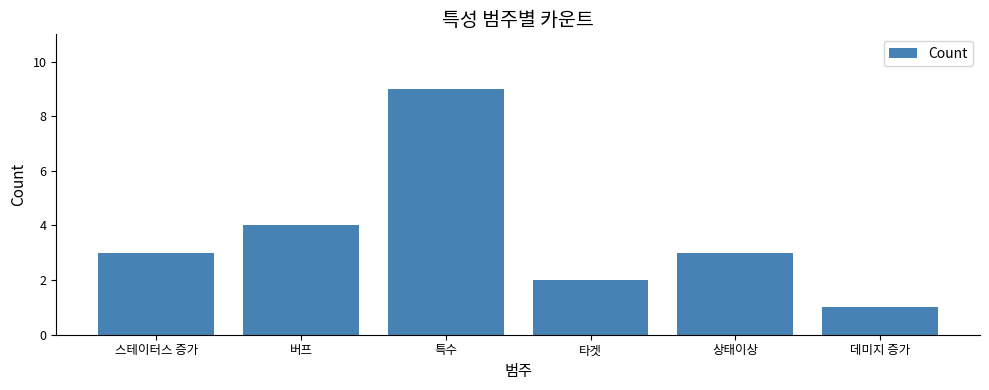

What is the label of the 6th bar from the left?

데미지 증가